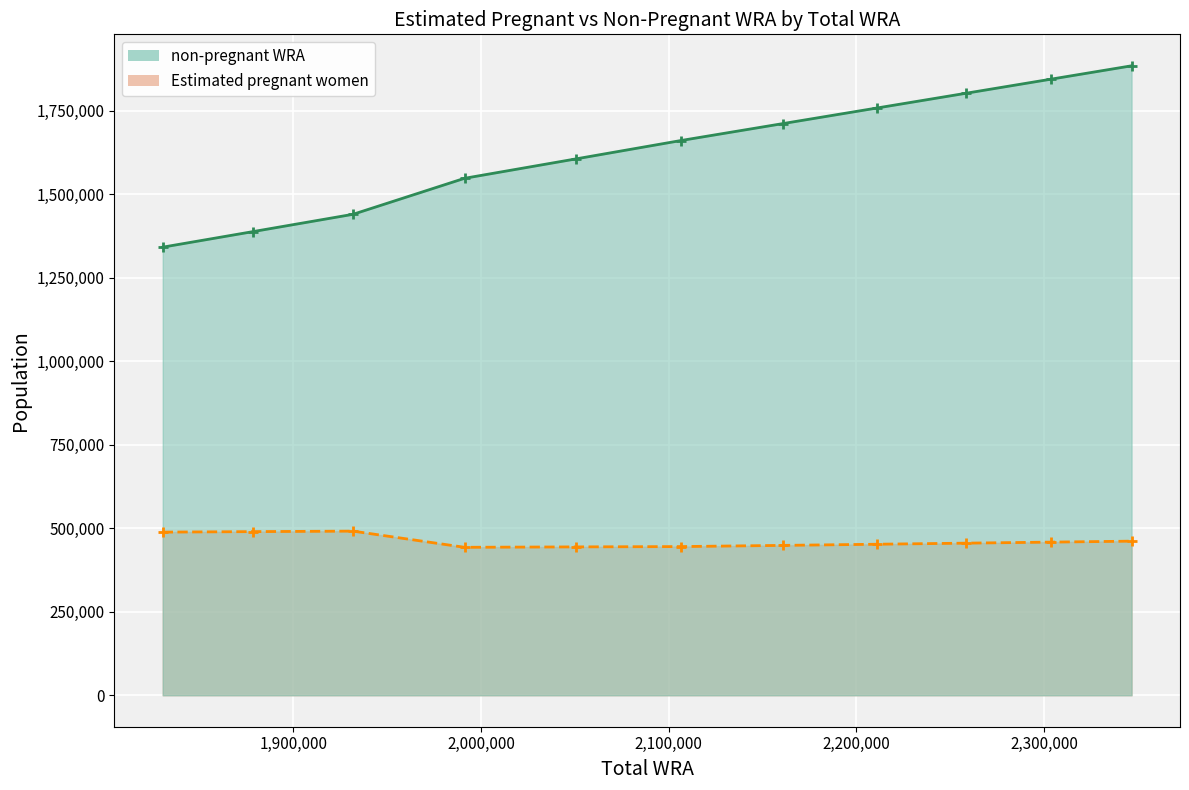

The value of Estimated pregnant women at 2211200 is 452270.2. True or false?

True